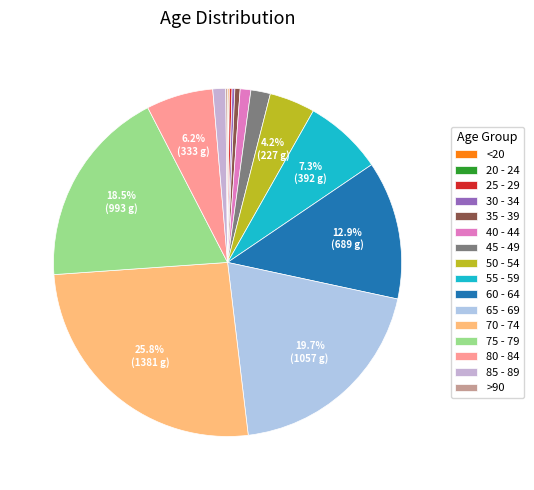

True or false: 50 - 54 accounts for 4% of the total.

True